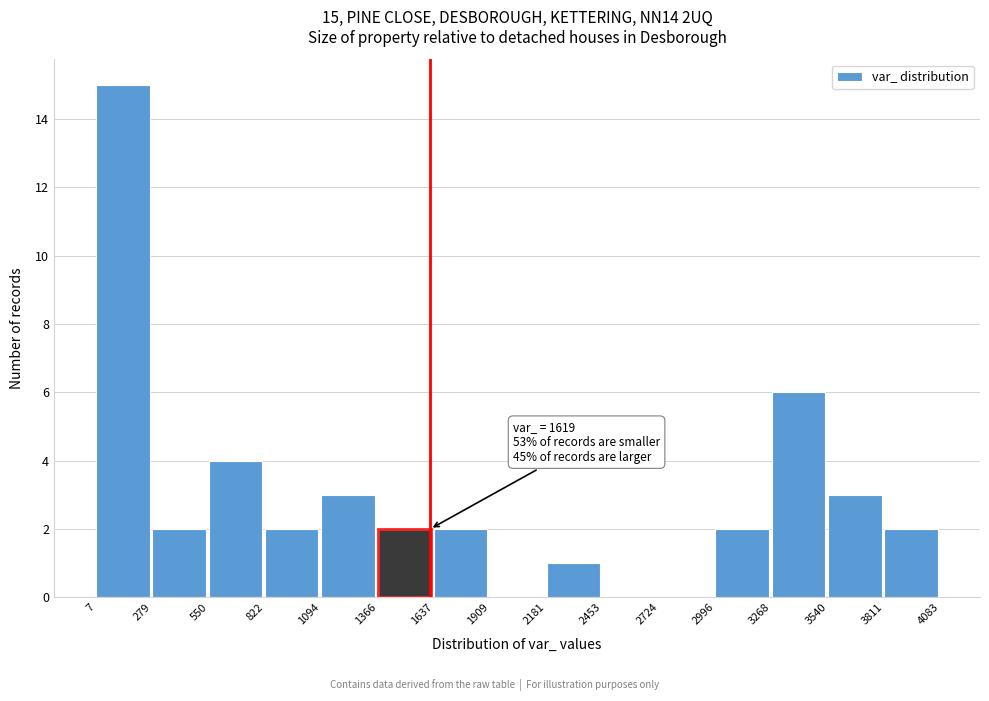

Which range on the x-axis has the tallest bar?

7 to 279